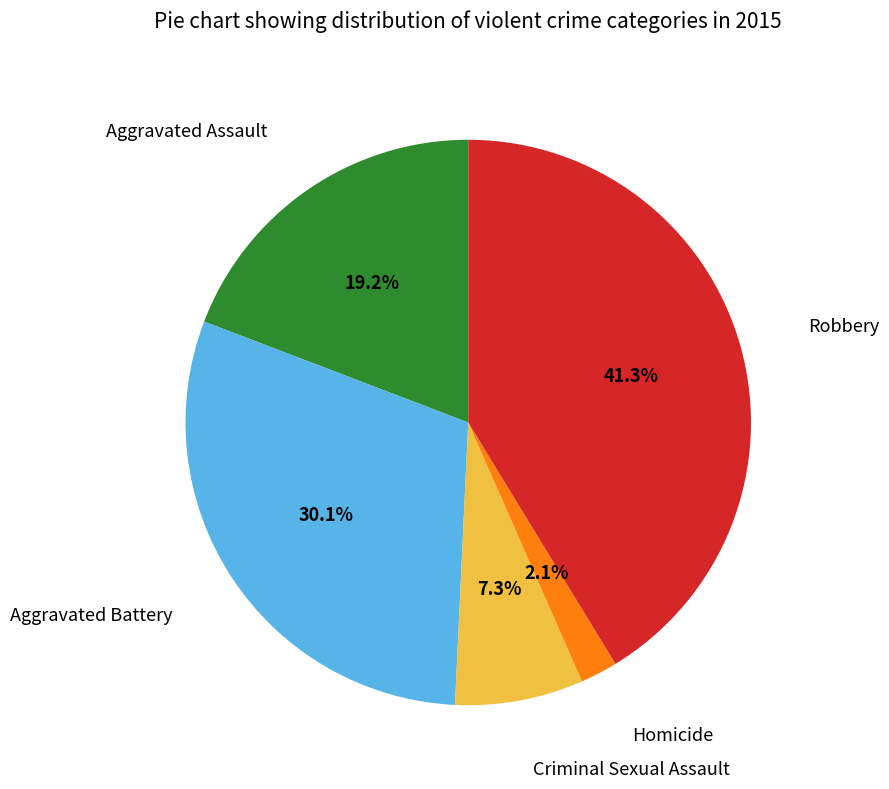

Does any single category account for the majority?

No